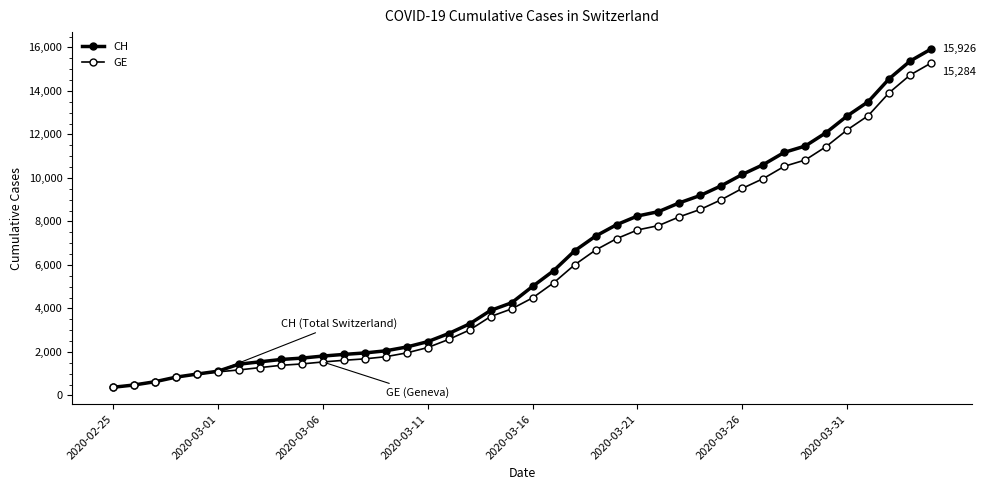

How many distinct data groups are displayed?

2